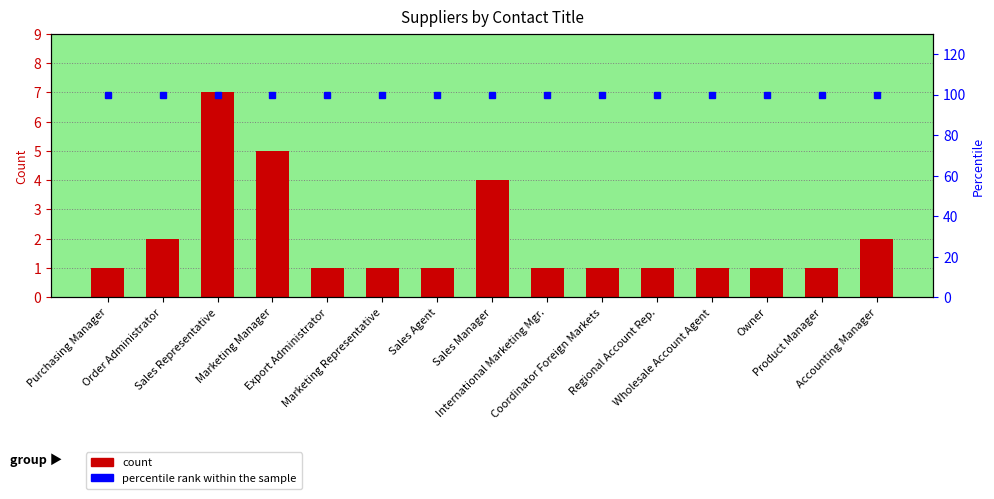

What is the label of the 6th bar from the right?

Coordinator Foreign Markets